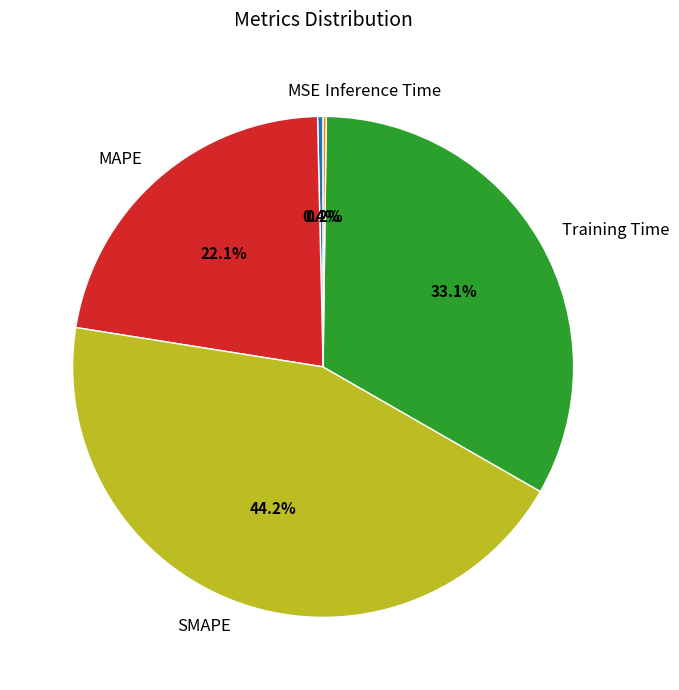

What portion of the pie excludes MAPE?

77.9%